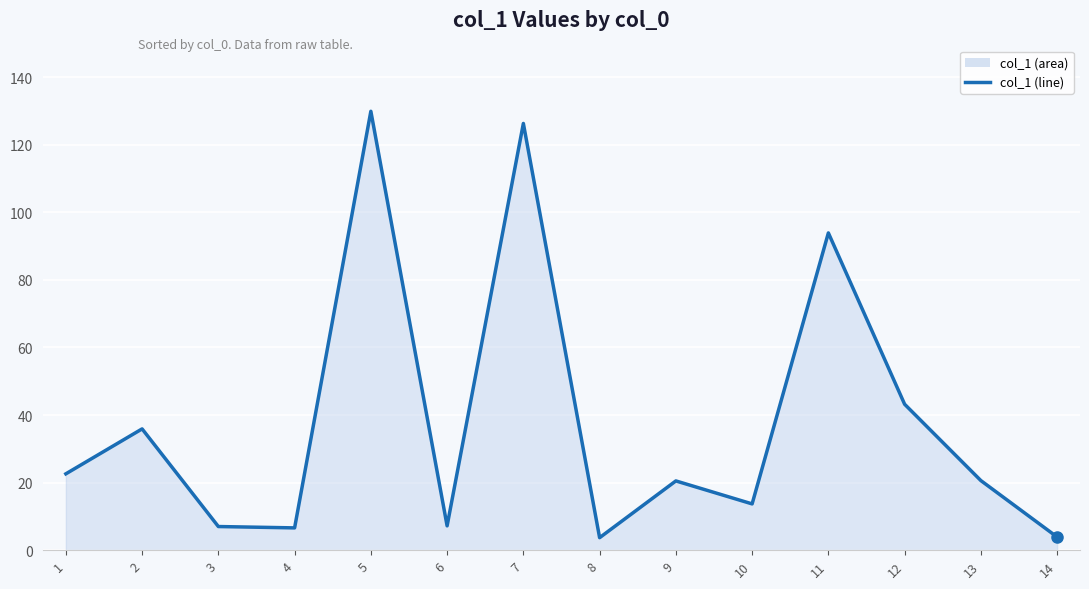

What is the difference between the values at 7 and 14?

122.4